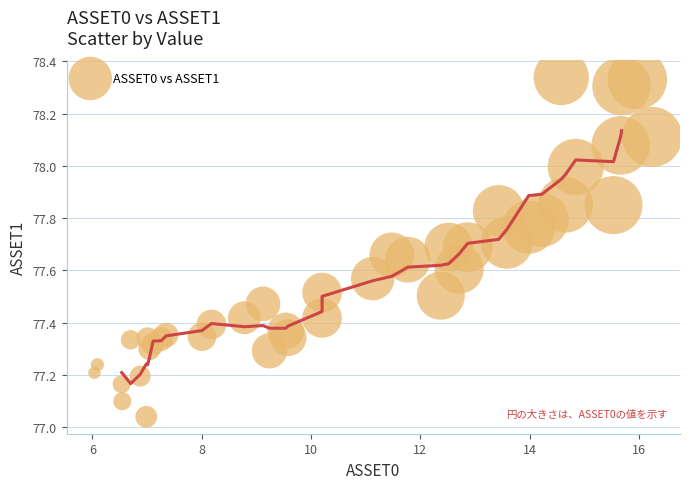

What is the range of Y values (max minus min)?

1.3